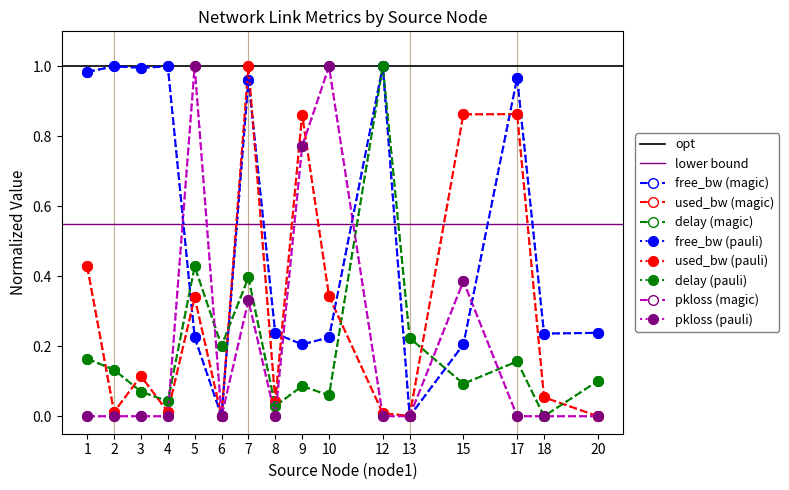

What is the difference between the maximum and minimum values in the free_bw series?

1.0